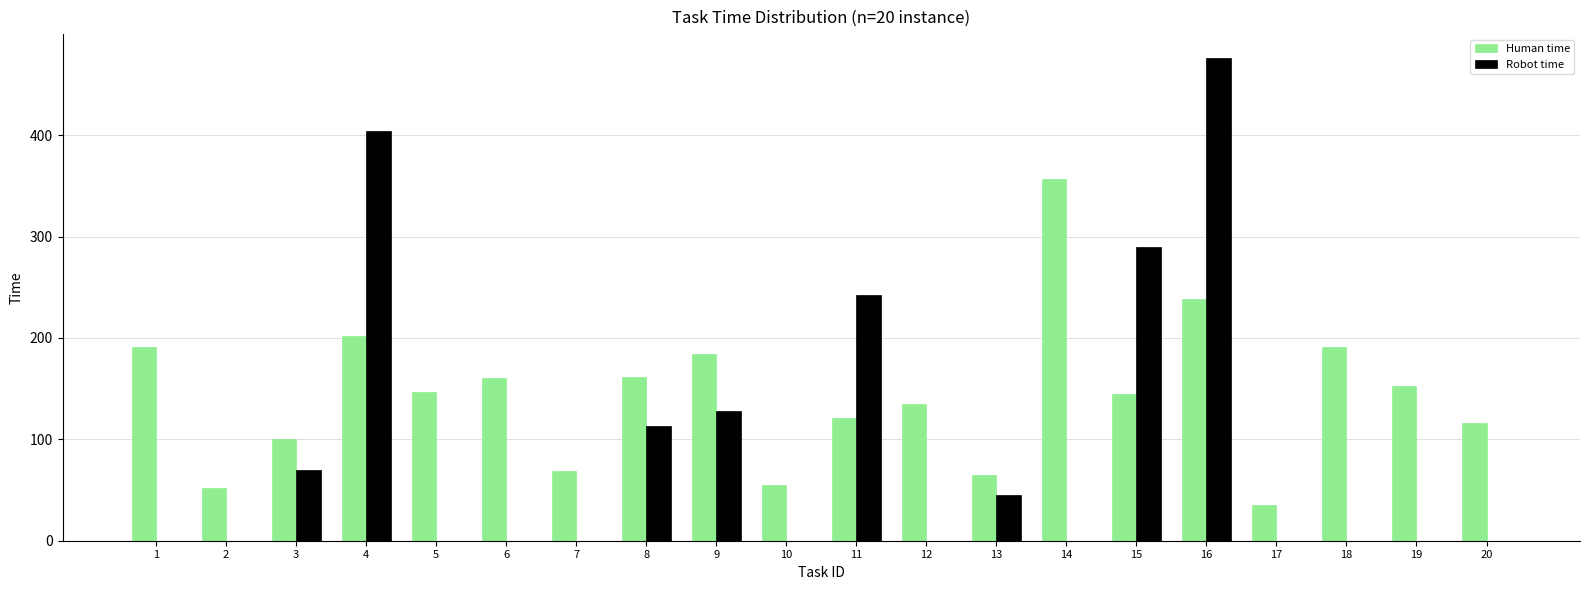

What is the average value of the Human time series?

144